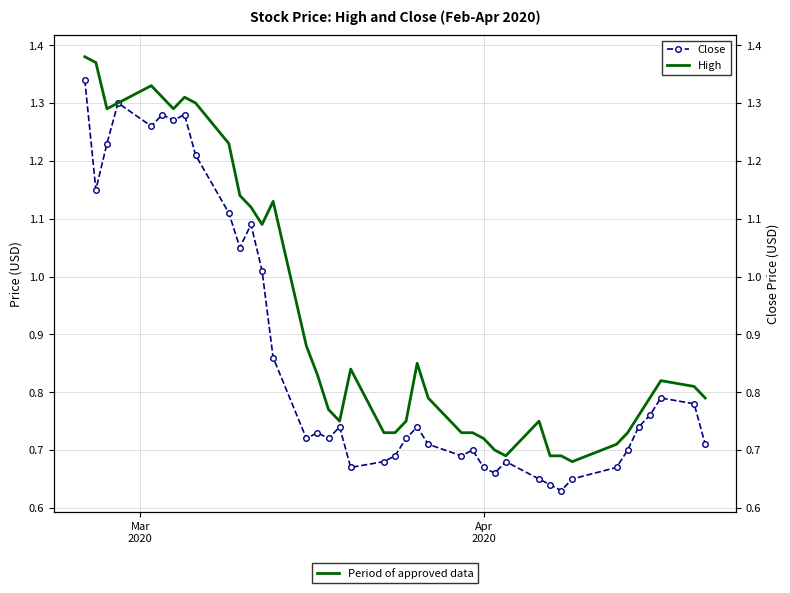

What is the value of the Close point at the 31st from the left?

0.6